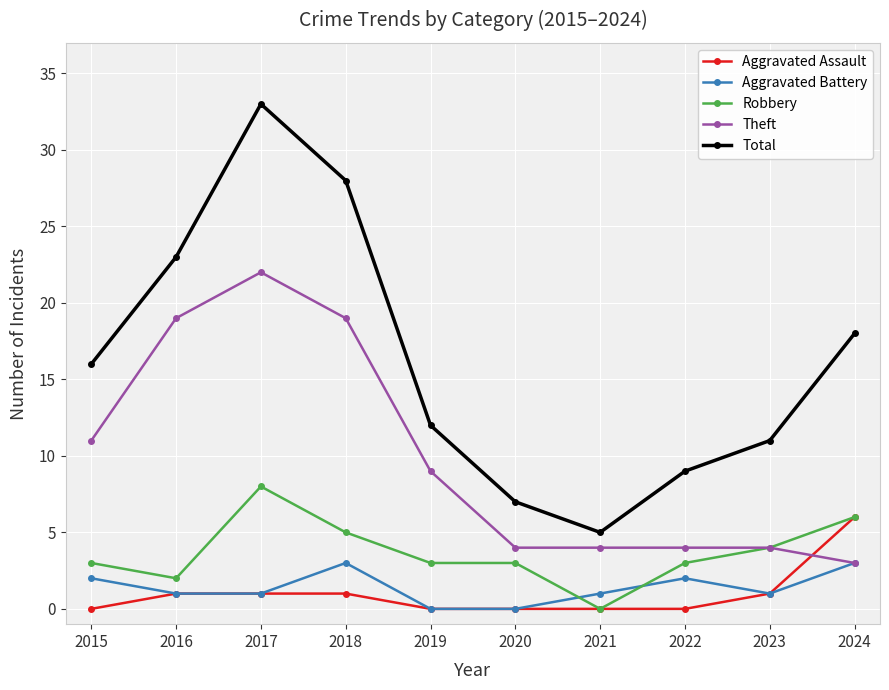

At which category is the sum across all series the highest?

2017